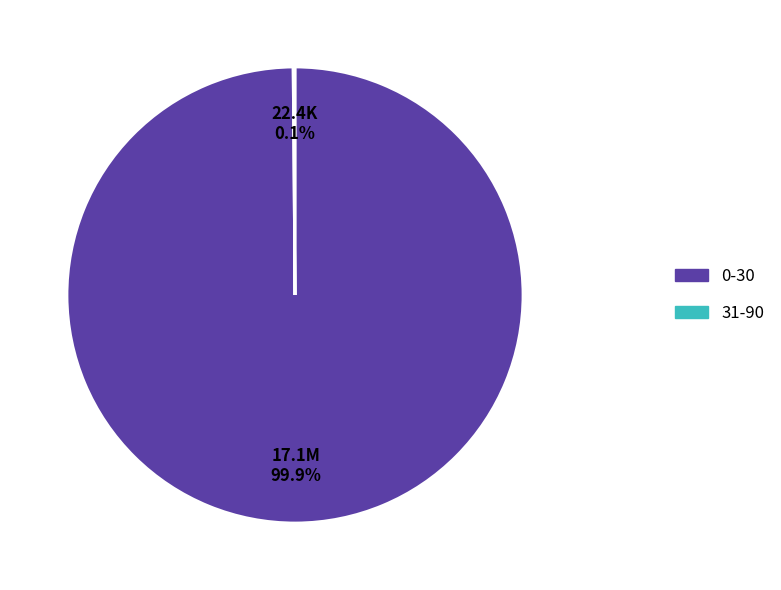

Which category accounts for the majority?

0-30